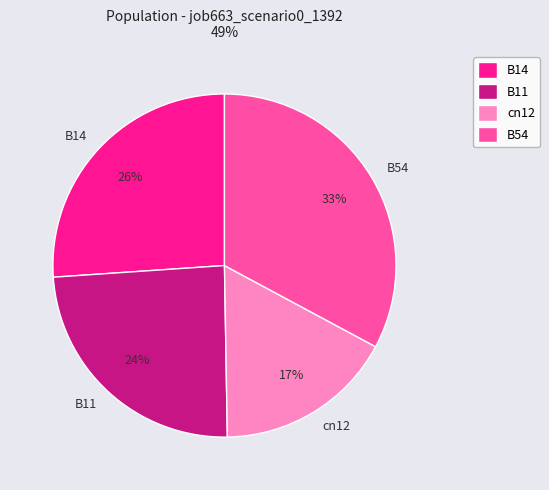

Which category has the biggest portion of the pie?

B54